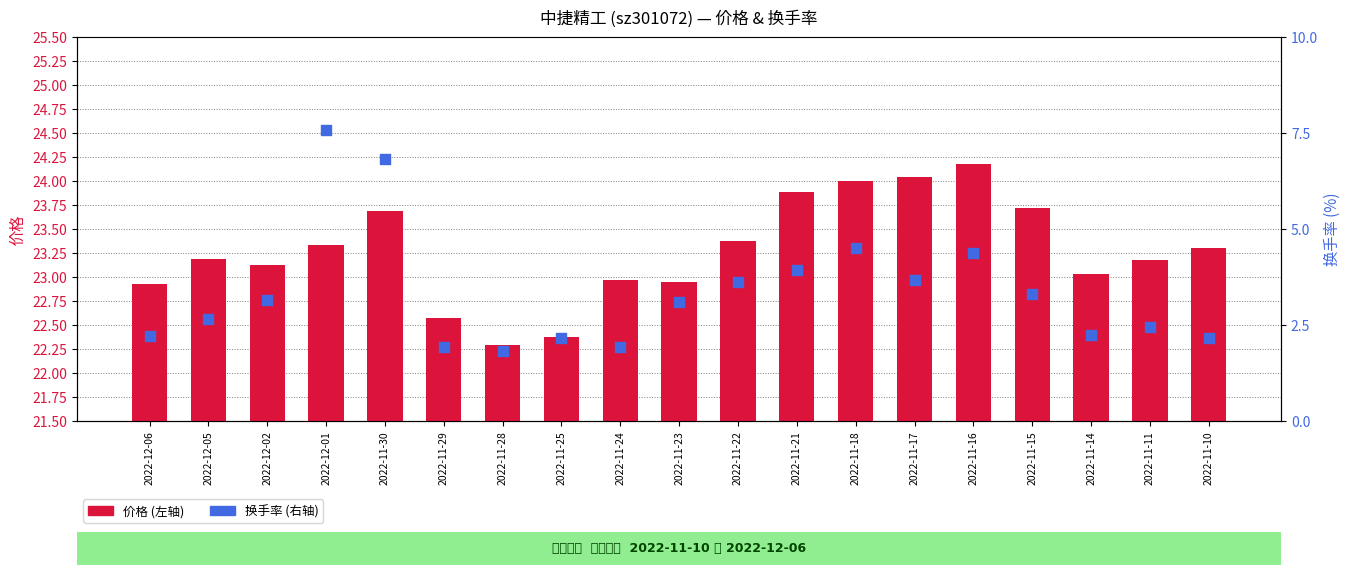

What are all the series names shown in the legend?

价格, 换手率